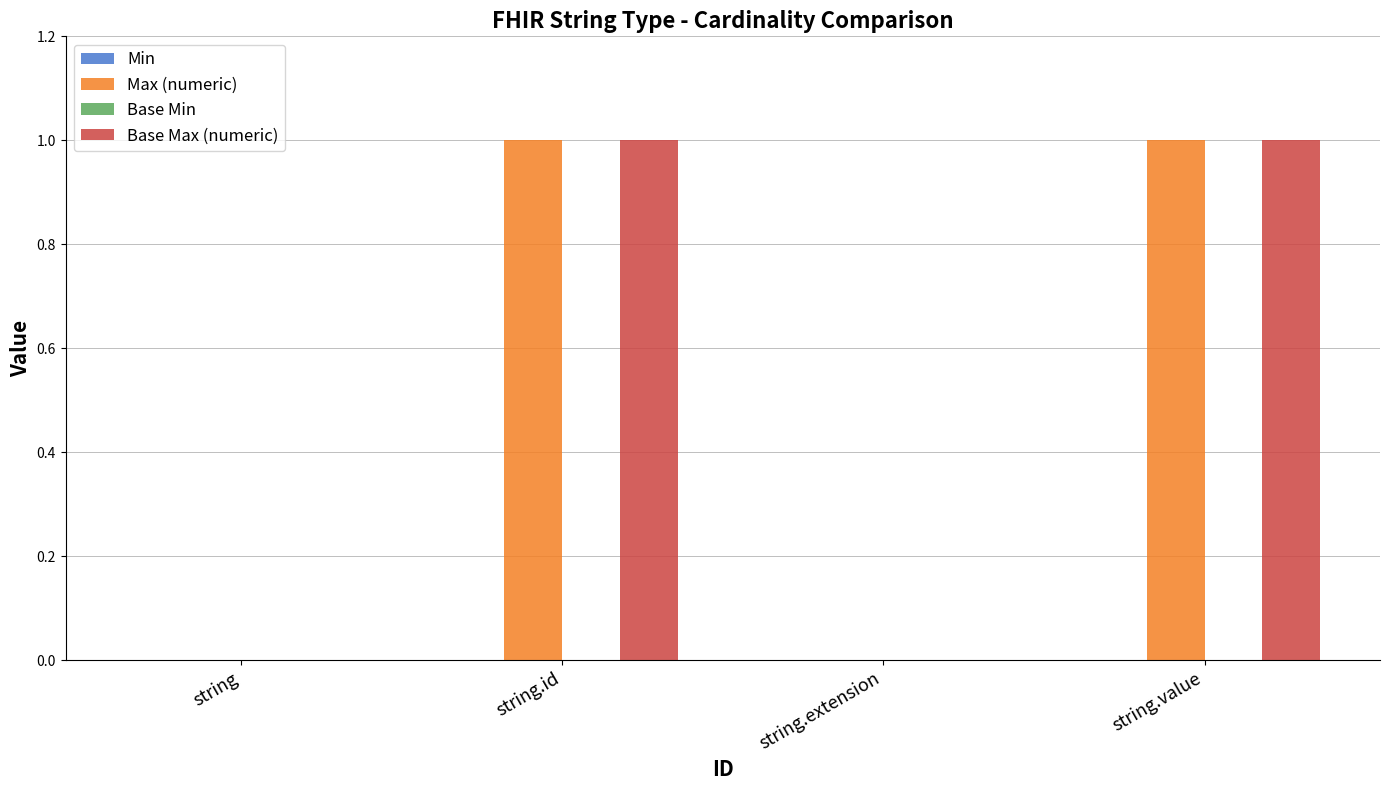

What is the difference between the Base Max (numeric) values at string.value and string?

1